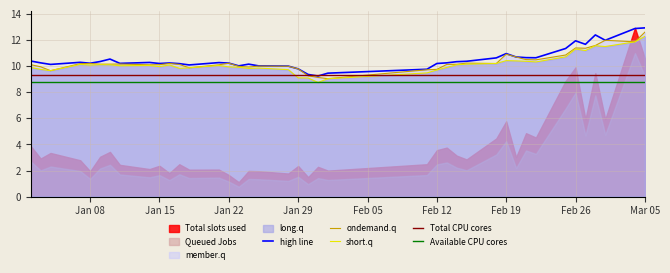

What is the maximum value for short.q?

12.3